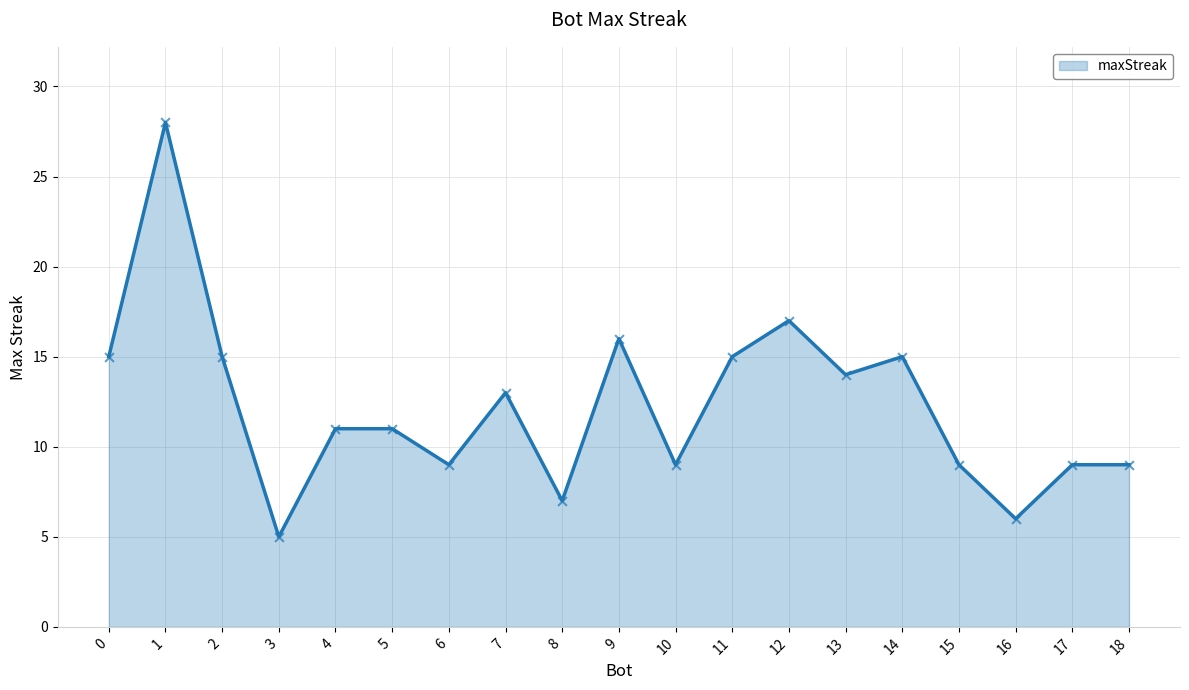

Which has a higher value, 1 or 7?

1